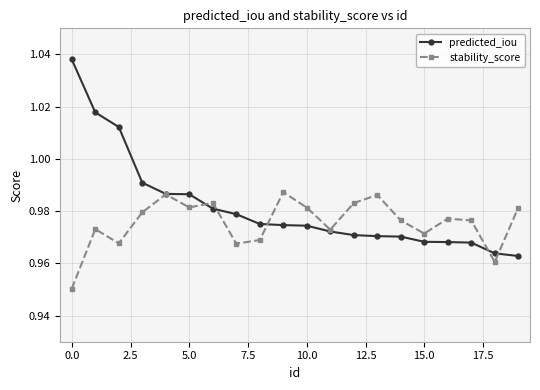

List the series in order of their overall mean, lowest first.

stability_score, predicted_iou